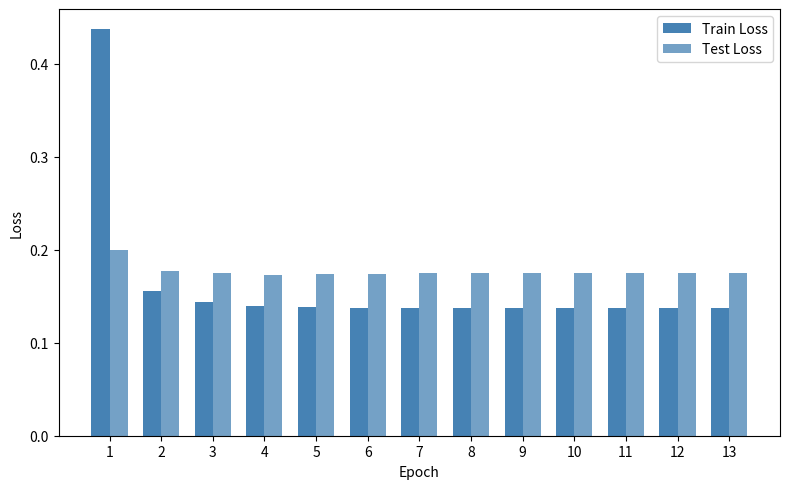

List the series in order of their overall mean, highest first.

Test Loss, Train Loss